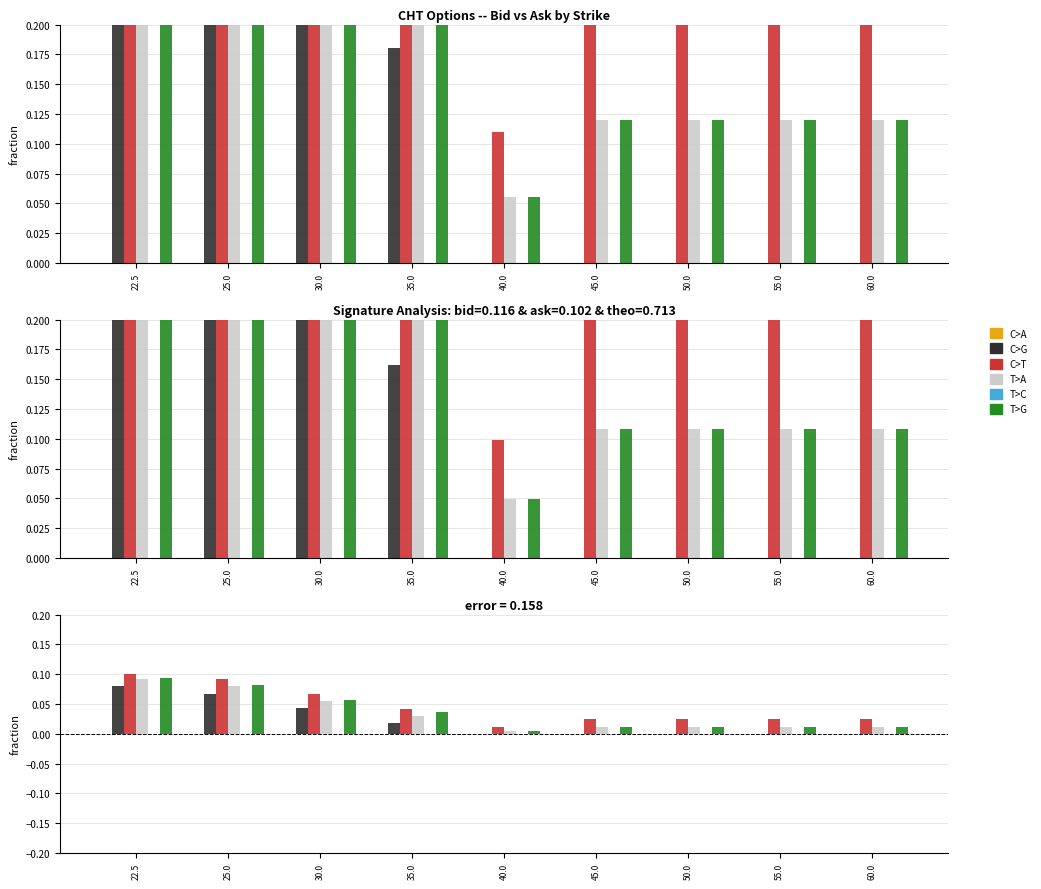

Which series has the largest total across all categories?

C>T